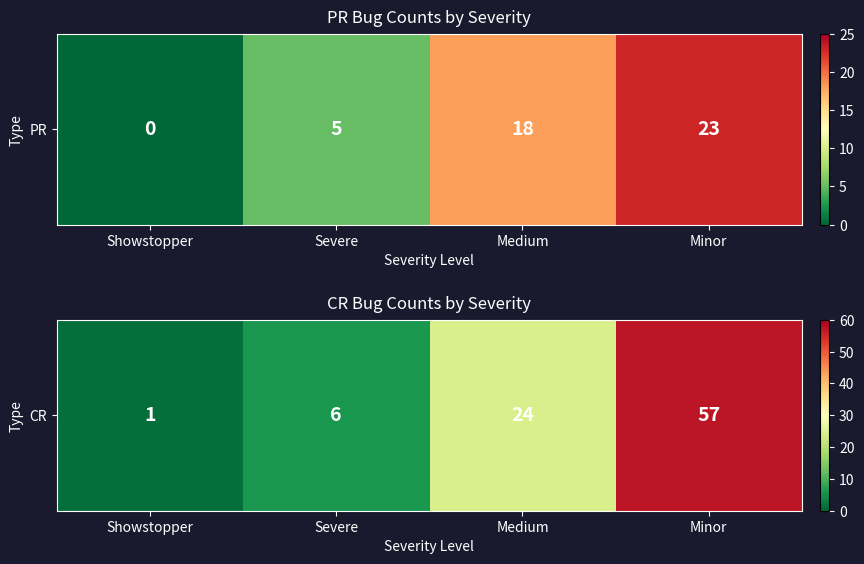

Rank the categories by value from highest to lowest.

Minor, Medium, Severe, Showstopper